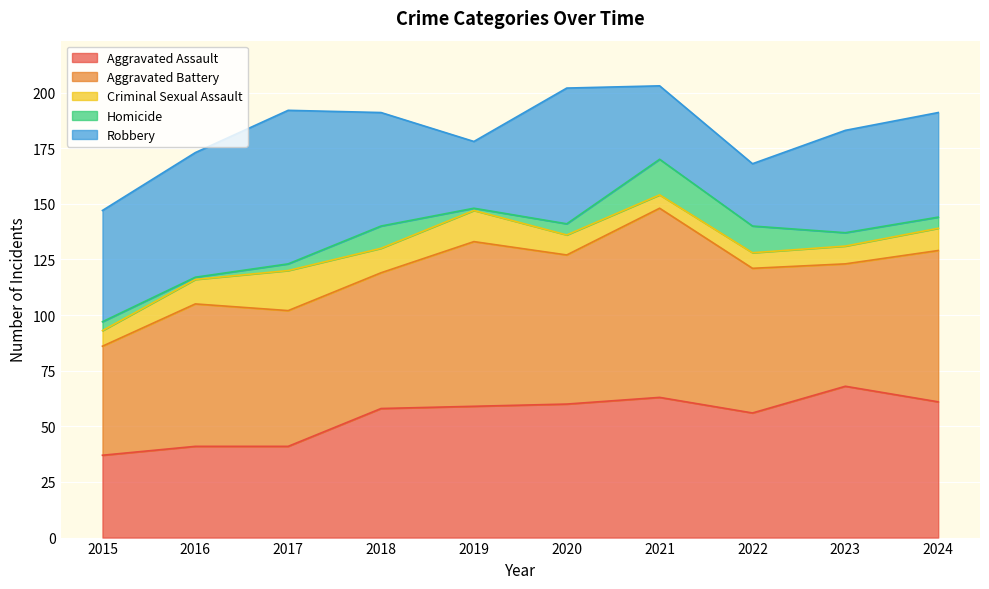

At which category does Homicide reach its first local valley?

2016